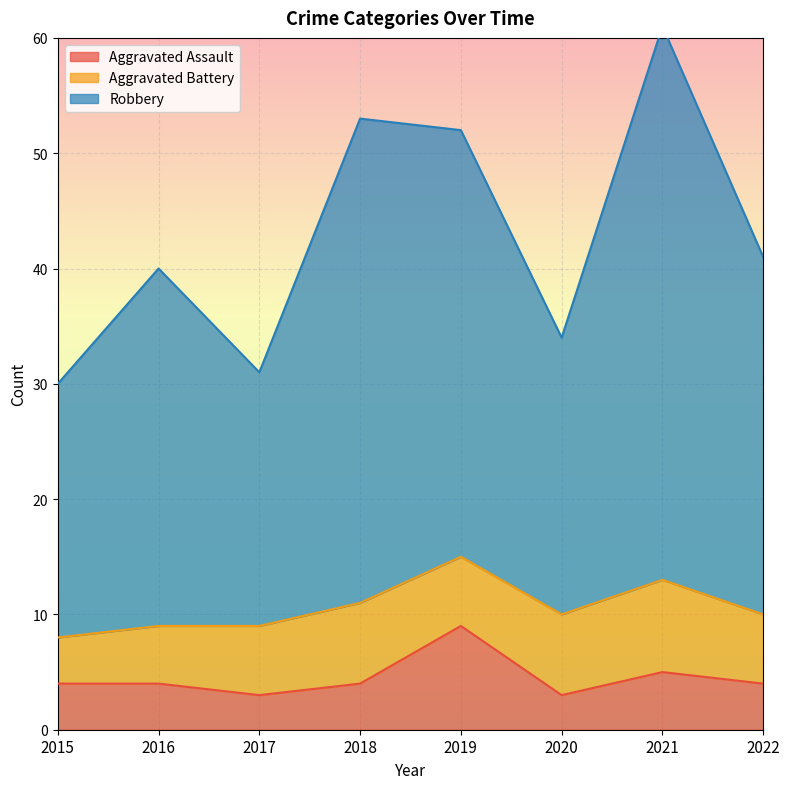

At which label is Robbery closest to 45?

2022